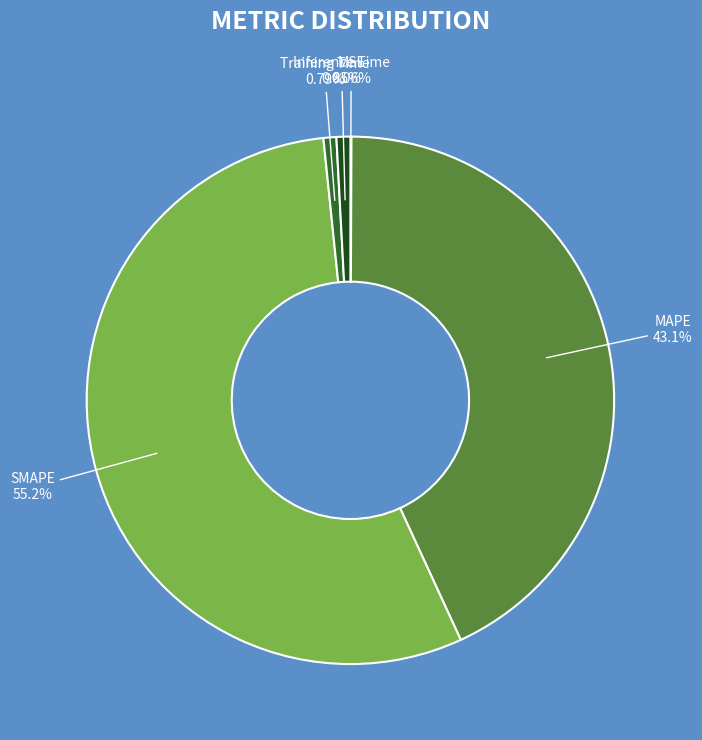

Is there any slice that represents more than half of the pie?

Yes